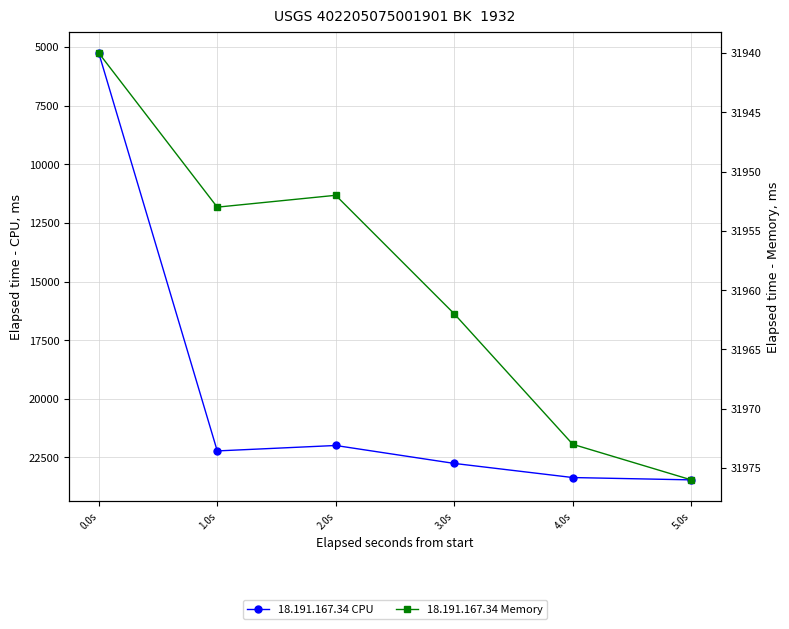

True or false: 18.191.167.34 CPU has more than 1 interior local peaks.

False